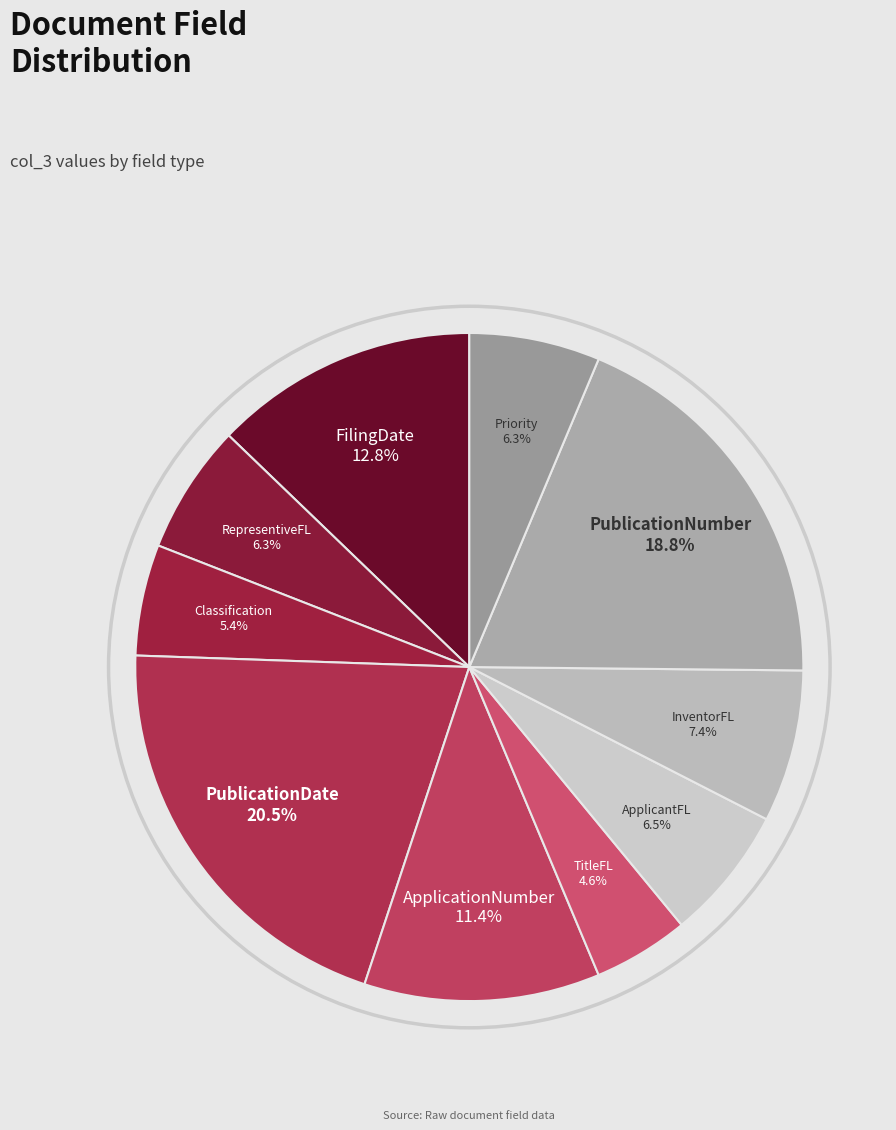

True or false: ApplicationNumber accounts for 11% of the total.

True